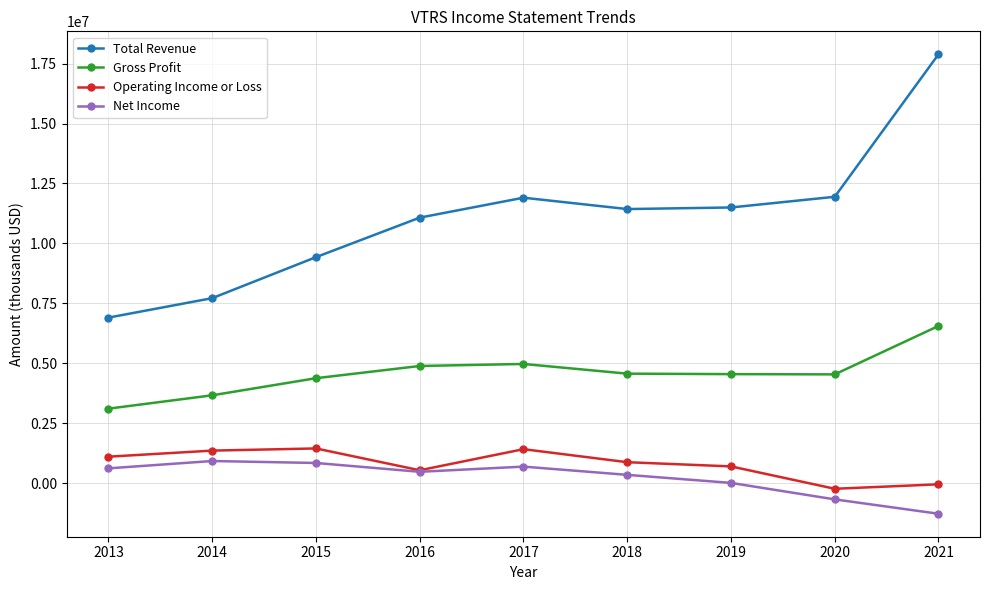

What is the difference between the Operating Income or Loss values at 2016 and 2015?

910100